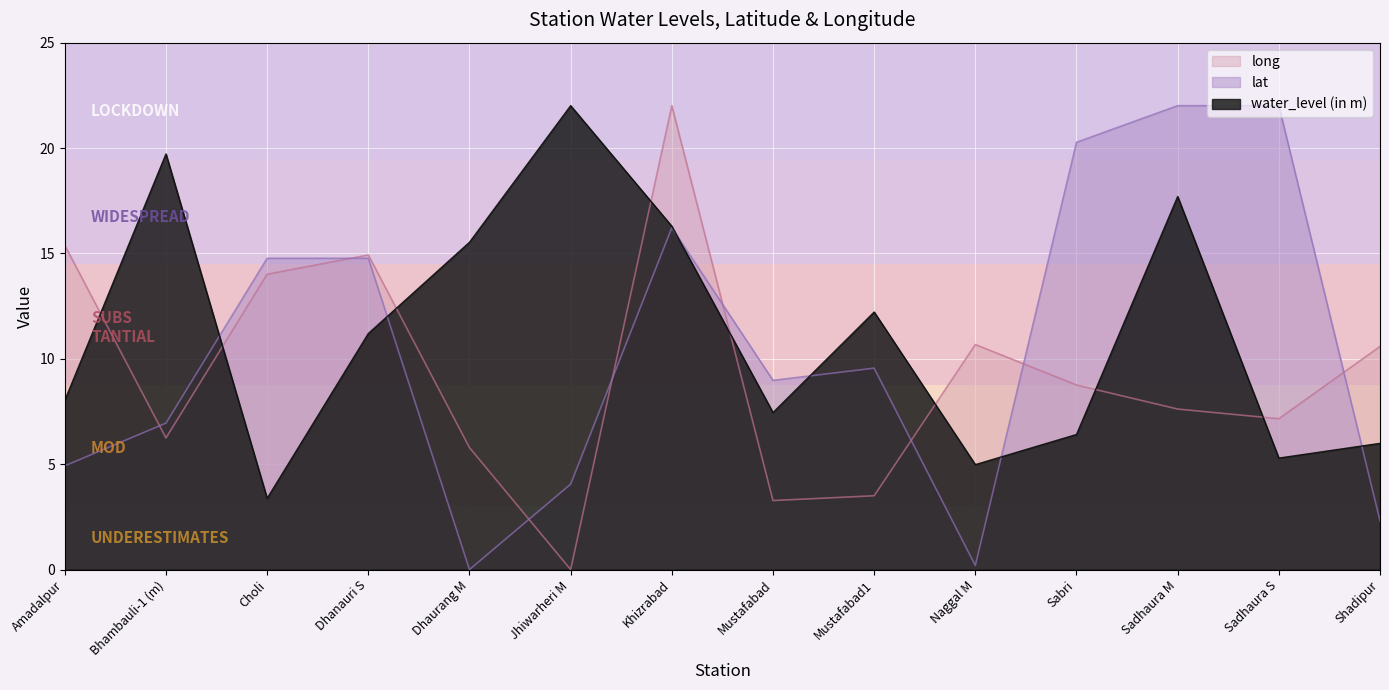

How many data points in long are less than 8?

7